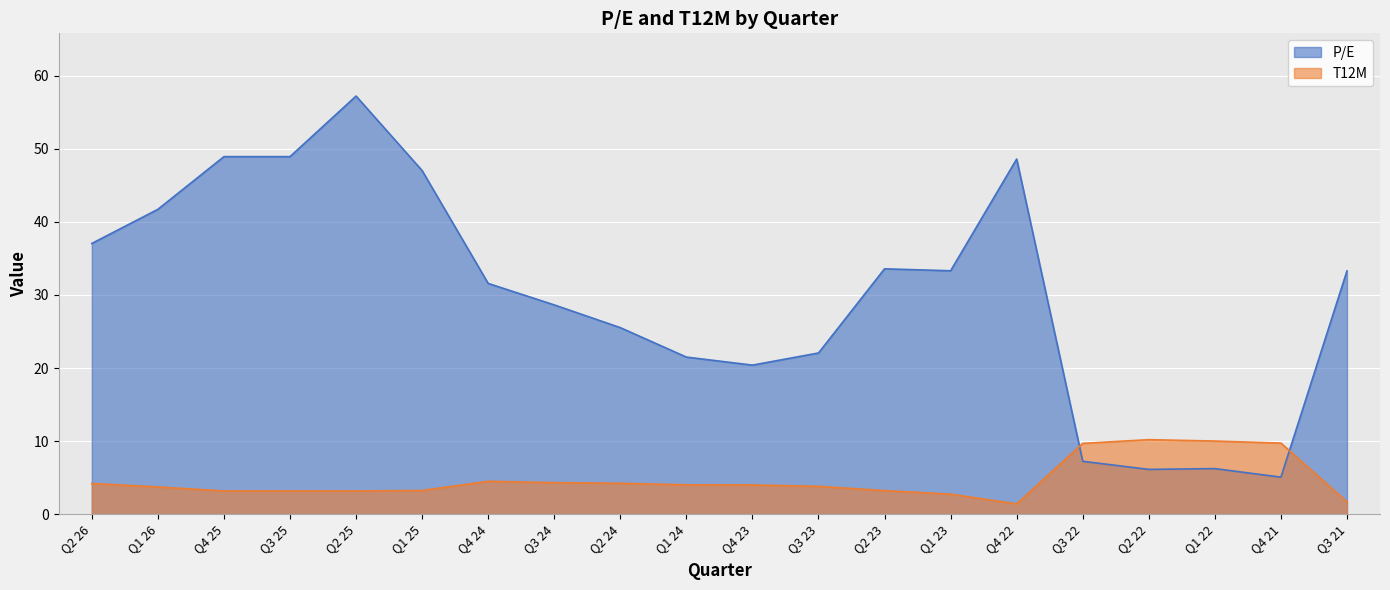

Reading right to left, what are all the values shown in this chart?

P/E: 33.3	5.1	6.2	6.1	7.2	48.6	33.3	33.6	22.1	20.4	21.5	25.5	28.6	31.6	47.0	57.2	48.9	48.9	41.7	37.0
T12M: 1.7	9.7	10.0	10.2	9.7	1.4	2.7	3.2	3.8	4.0	4.0	4.2	4.3	4.5	3.2	3.2	3.2	3.2	3.7	4.2